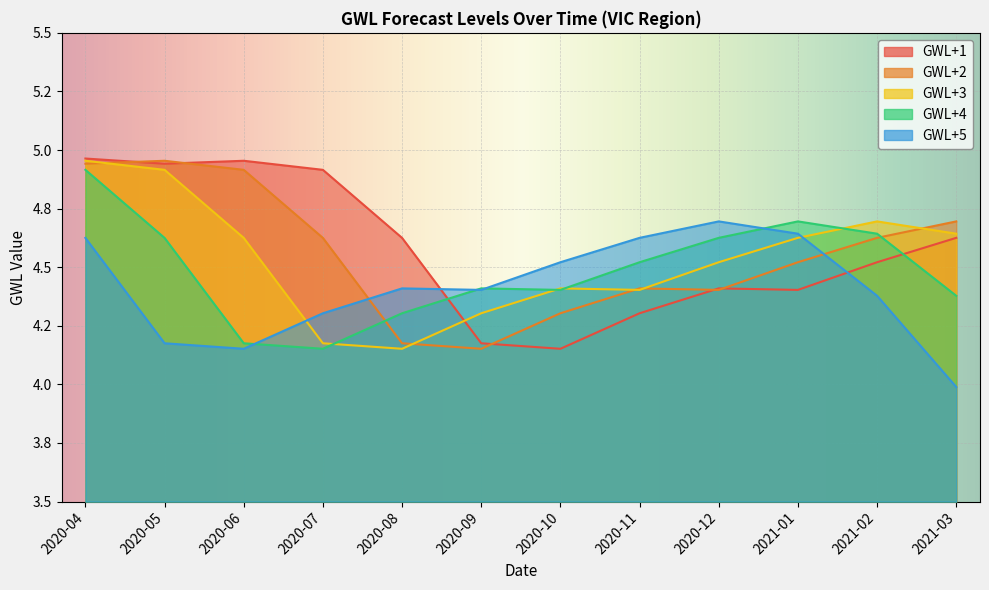

At how many categories does at least one series exceed 4?

12